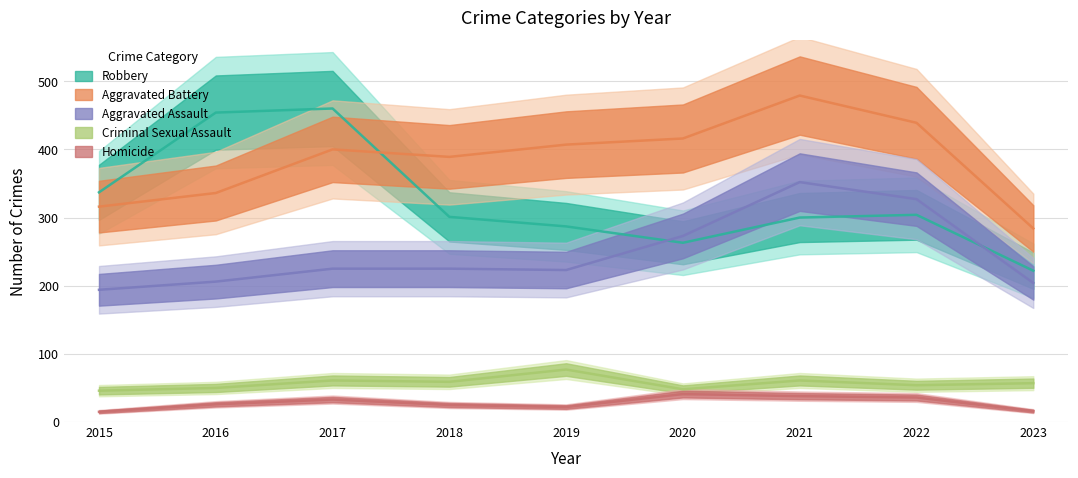

Rank the categories by Robbery value from lowest to highest.

2023, 2020, 2019, 2021, 2018, 2022, 2015, 2016, 2017